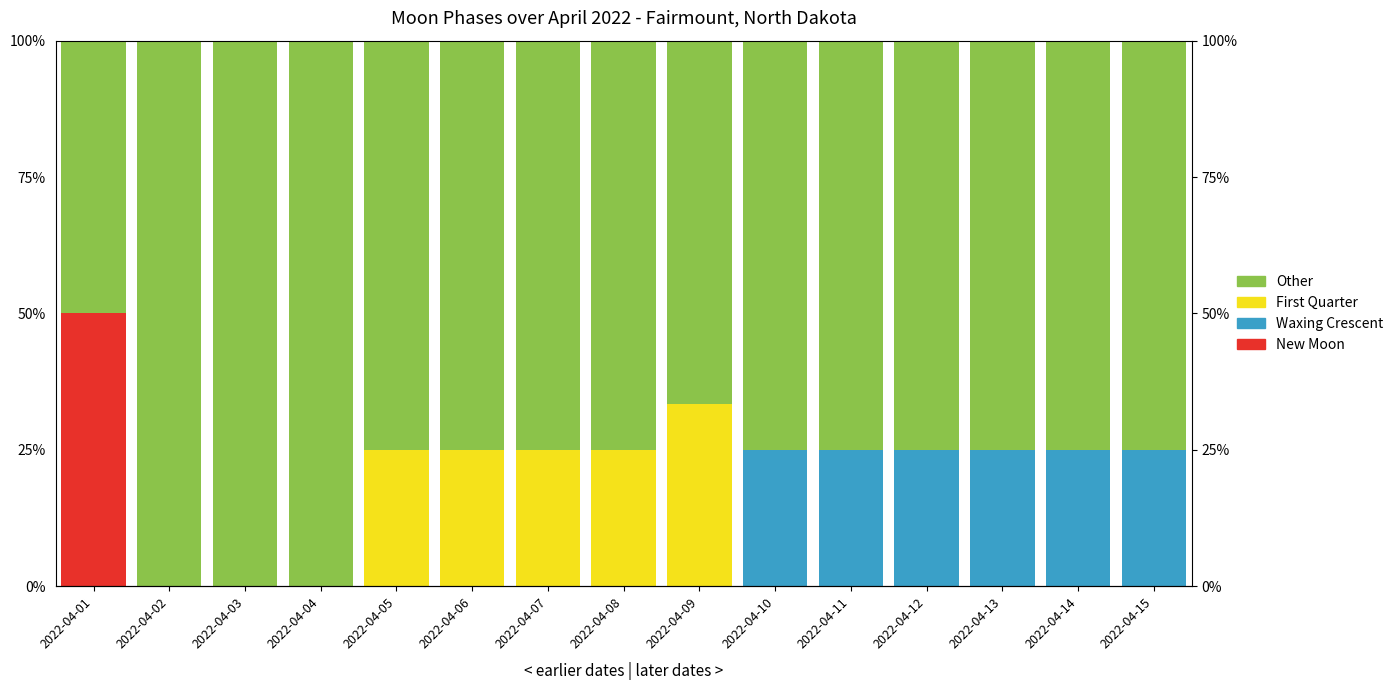

Which series has the largest total across all categories?

Other